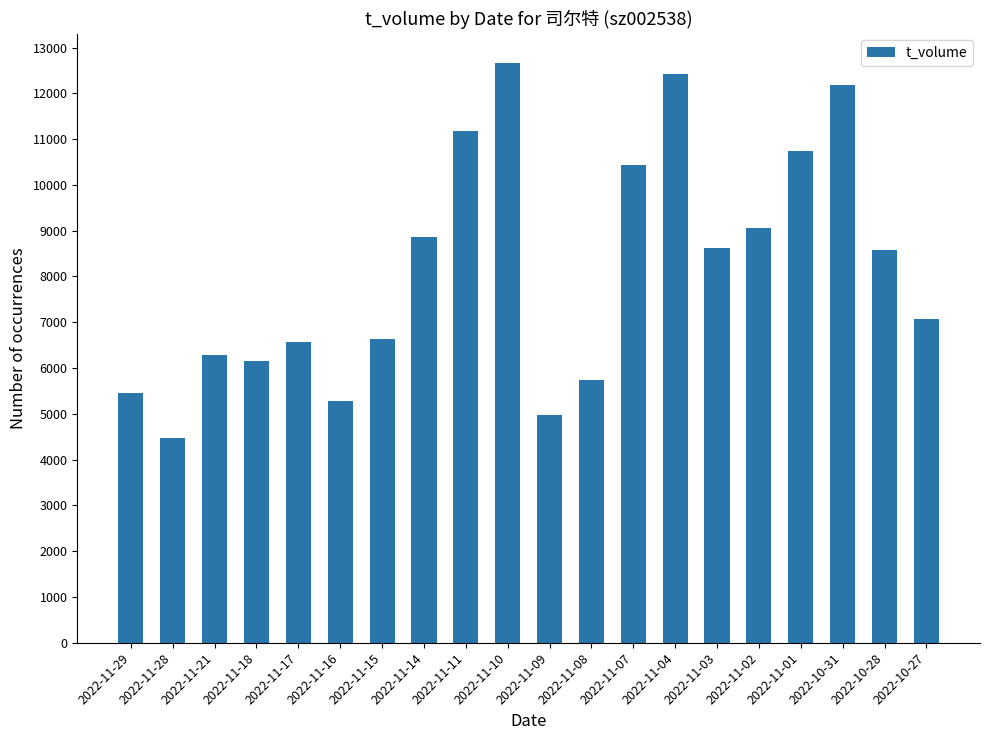

What is the average value?

8170